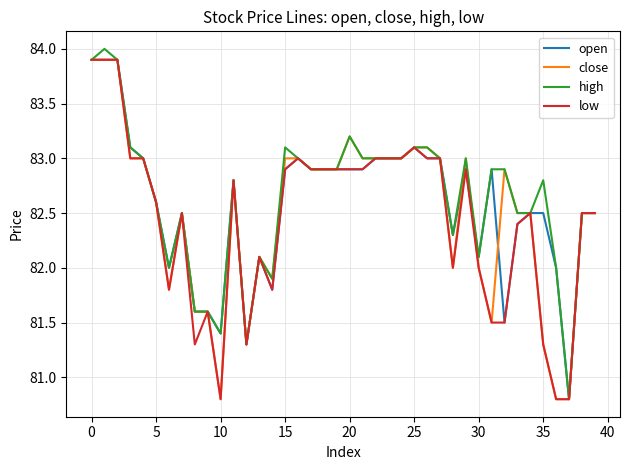

What is the maximum value shown in the chart?

84.0